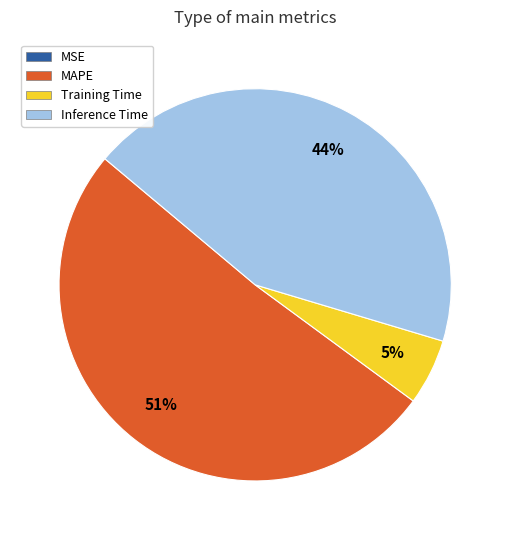

Does any single category account for the majority?

Yes